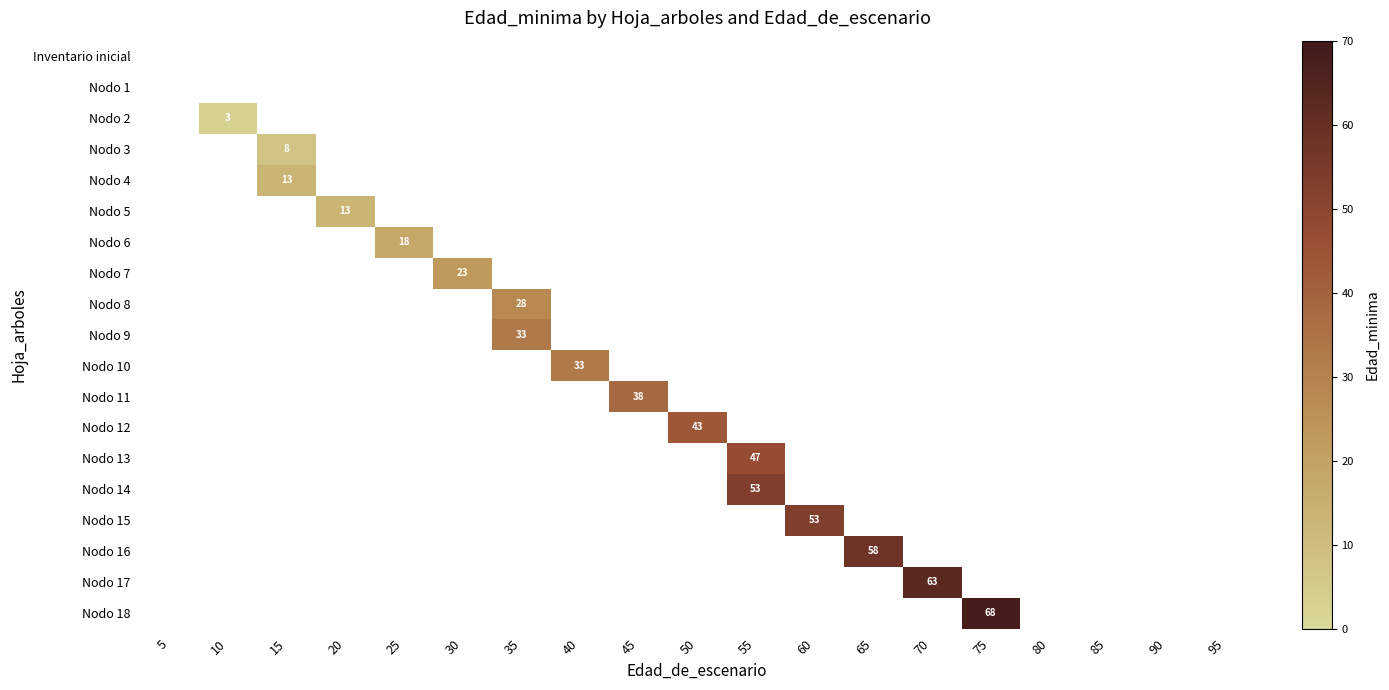

The value of Nodo 6 at 65 is 0. True or false?

True